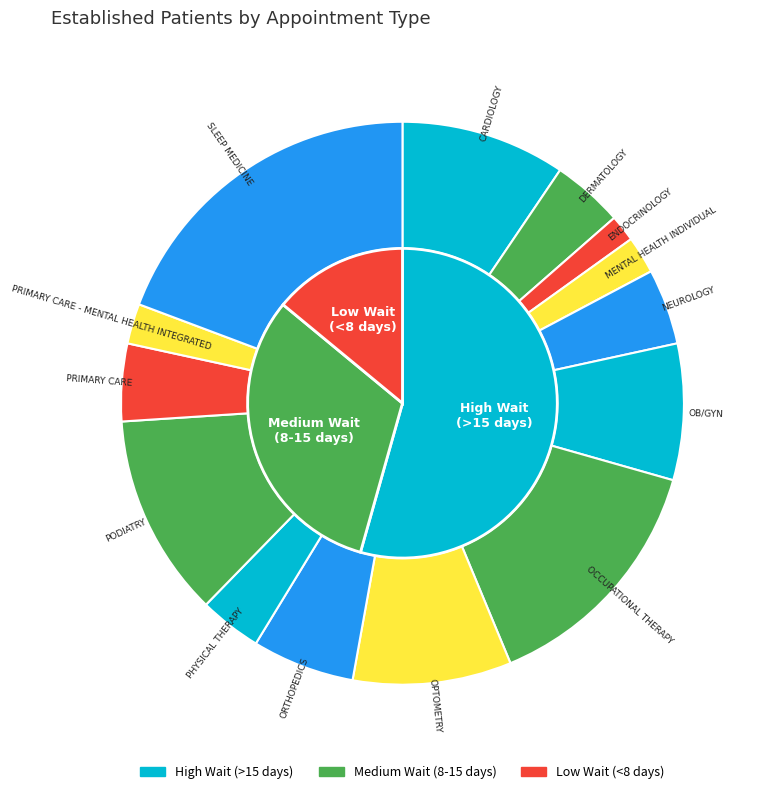

Is it true that DERMATOLOGY is 1% of the pie?

False